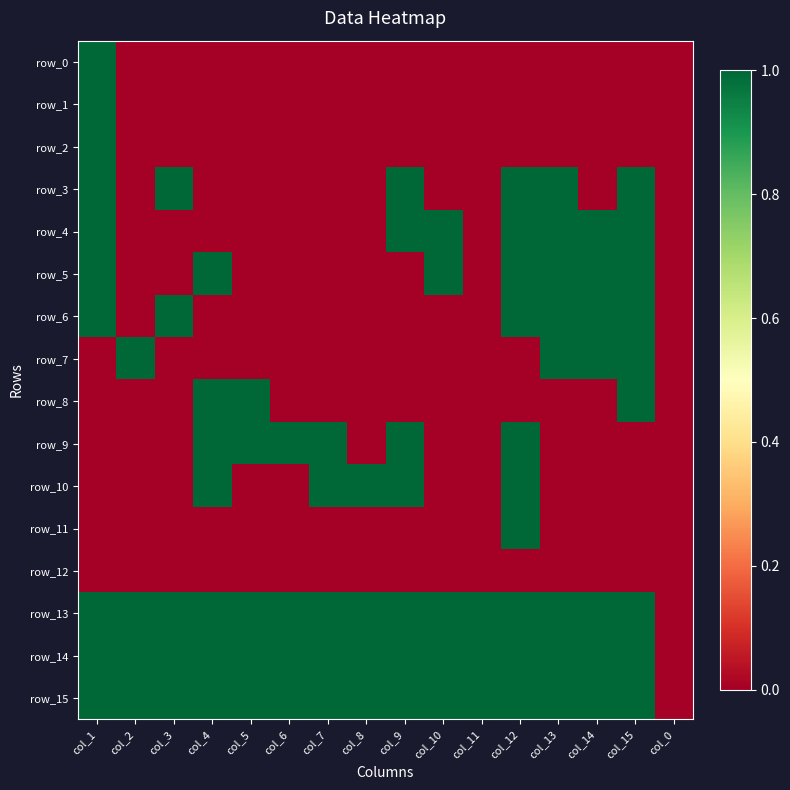

Where is row_2 nearest to the value 0?

col_2